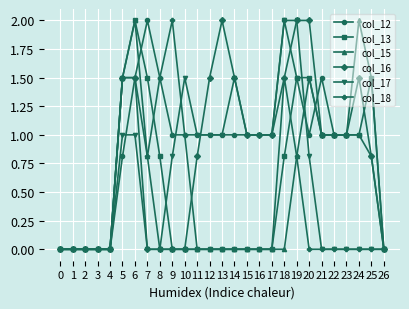

The value of col_13 at 14 is 0.0. True or false?

True